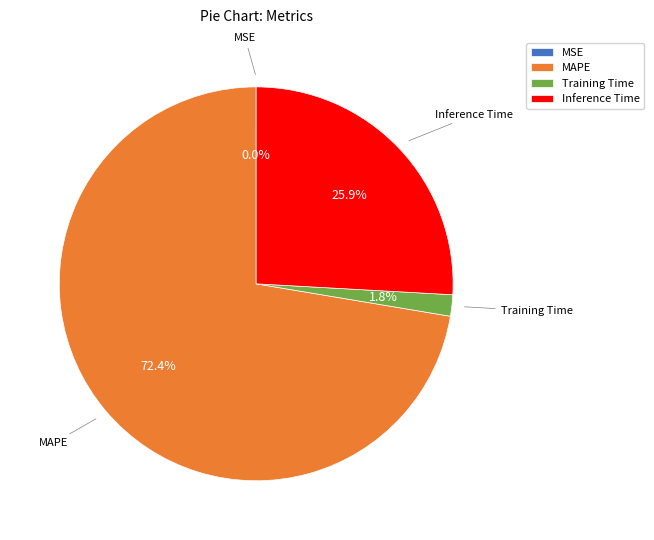

To the nearest percent, what is the difference between the largest and smallest slice percentages?

72%